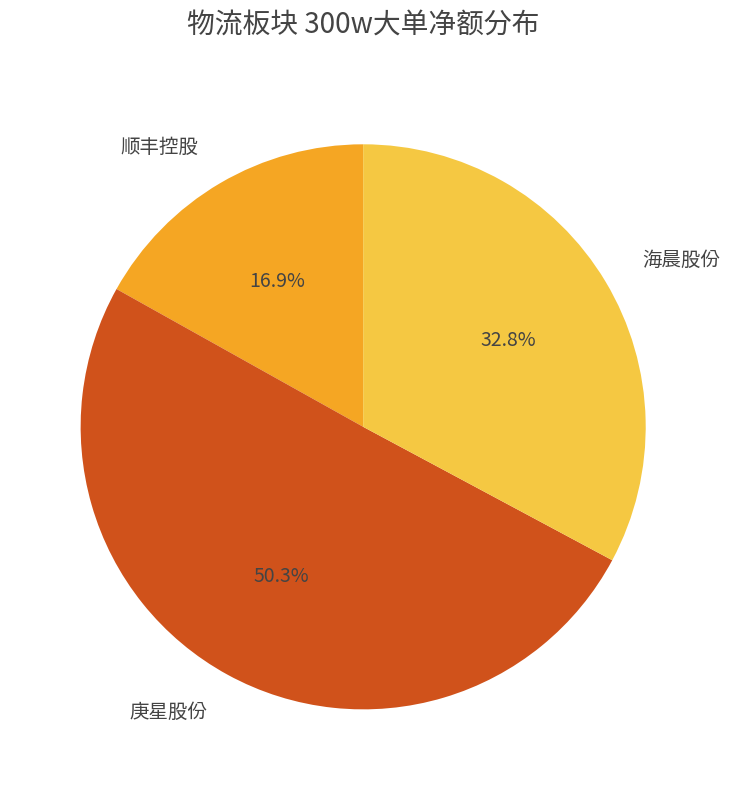

Which slice is the largest?

庚星股份